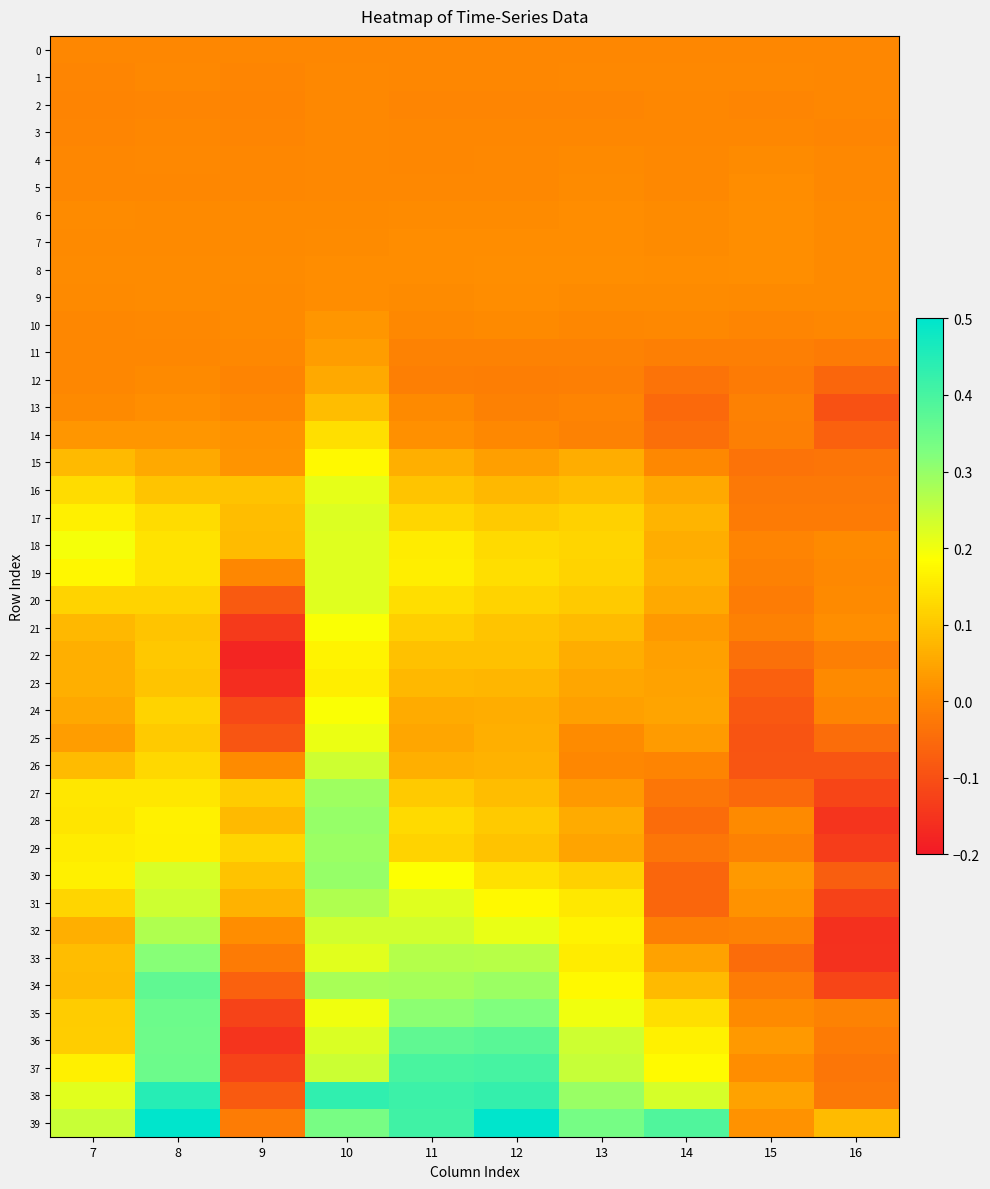

Which series has the largest total across all categories?

39